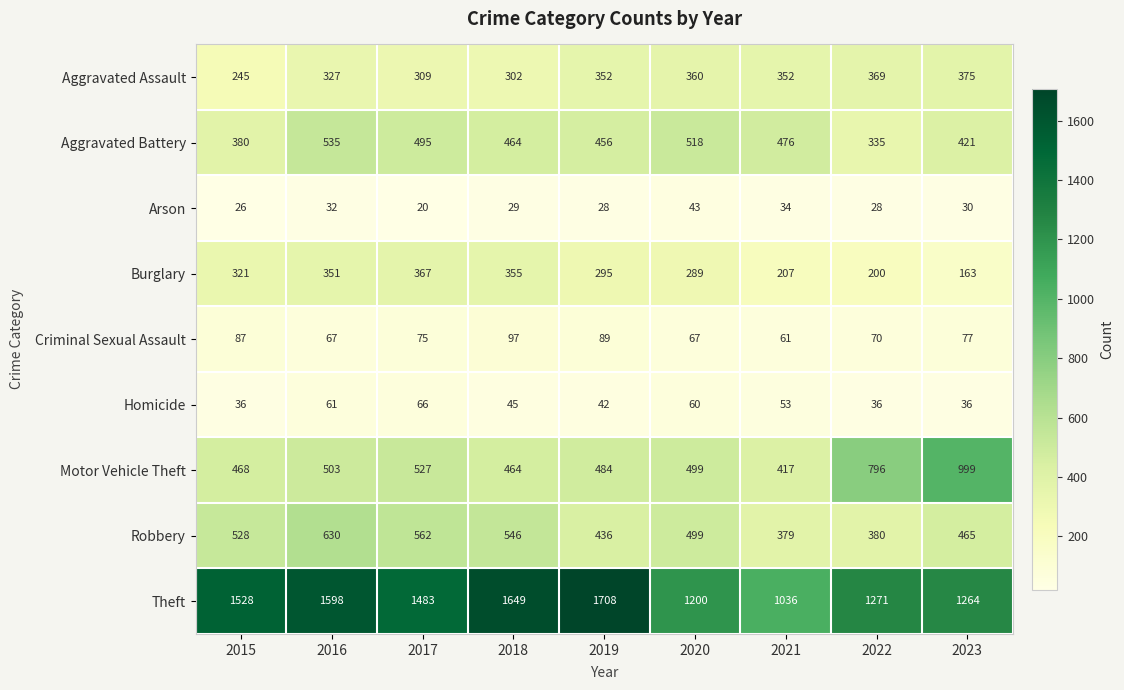

What value does the Aggravated Battery series have at 2019, to the nearest 10?

460